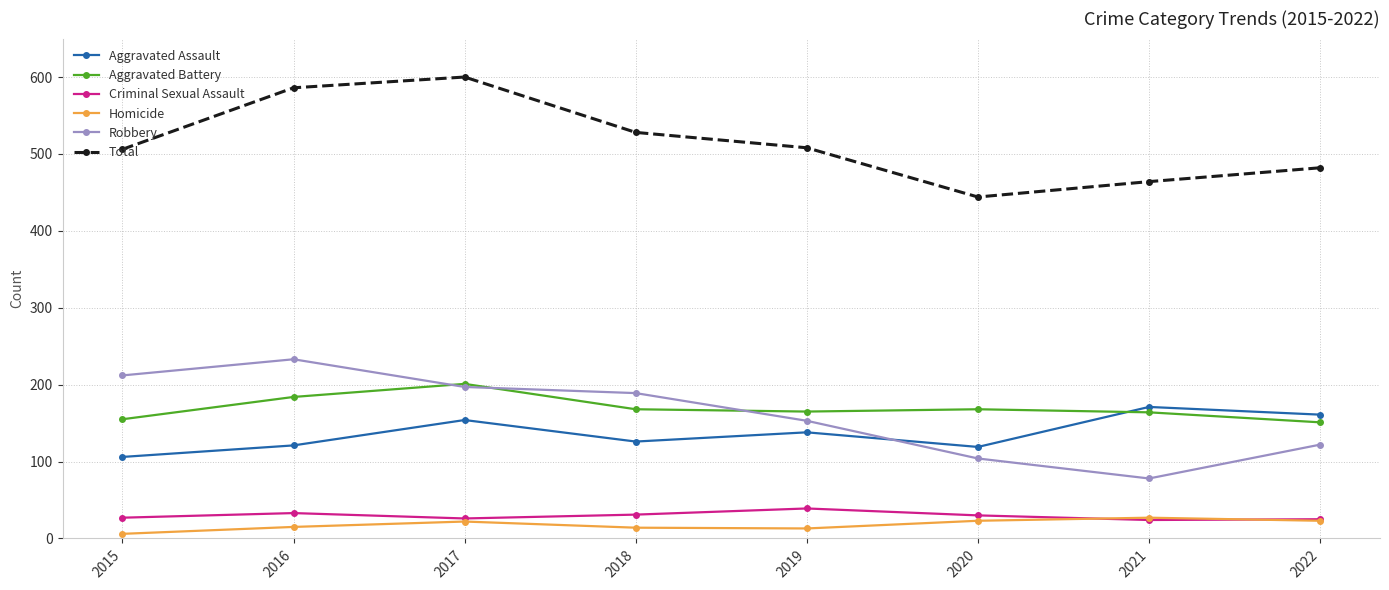

True or false: Total and Robbery intersect in this chart.

False